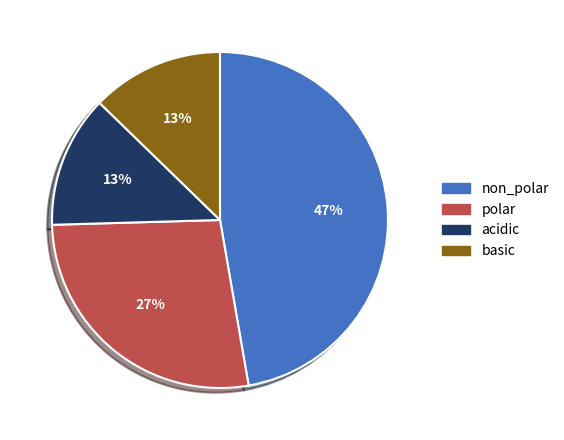

Approximately how many times larger is the value at acidic compared to non_polar?

0.3